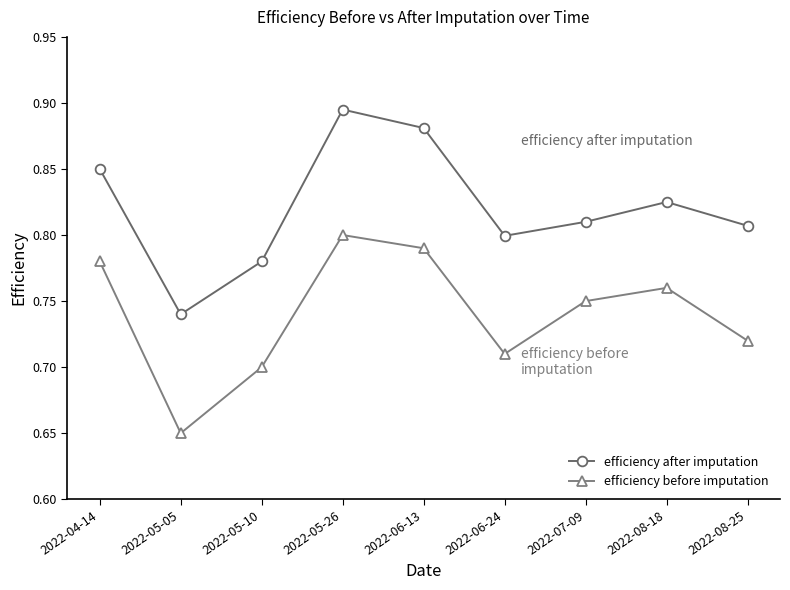

List the series in order of their overall mean, lowest first.

efficiency before imputation, efficiency after imputation